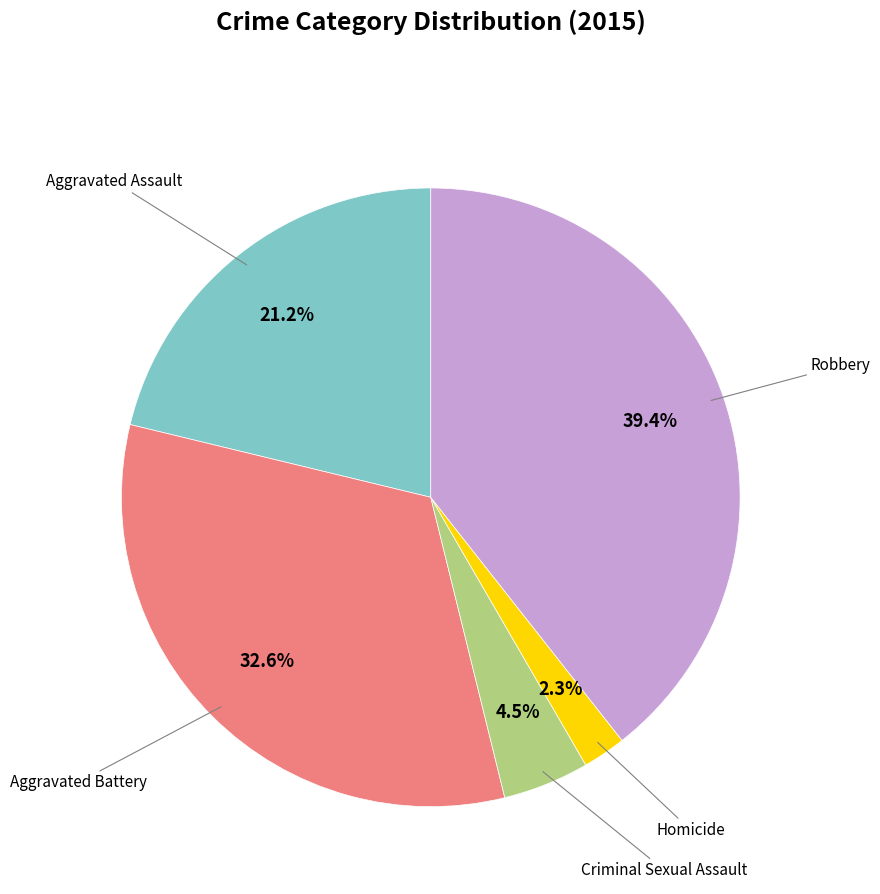

How many slices are in this pie chart?

5